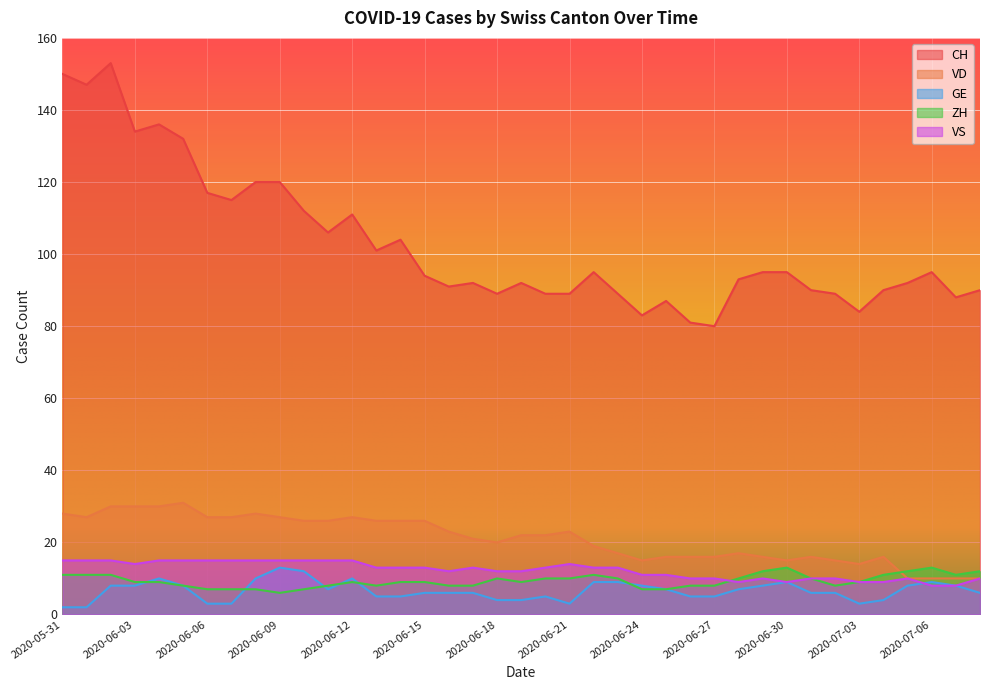

Where do VS and ZH first cross each other?

2020-06-27 and 2020-06-28